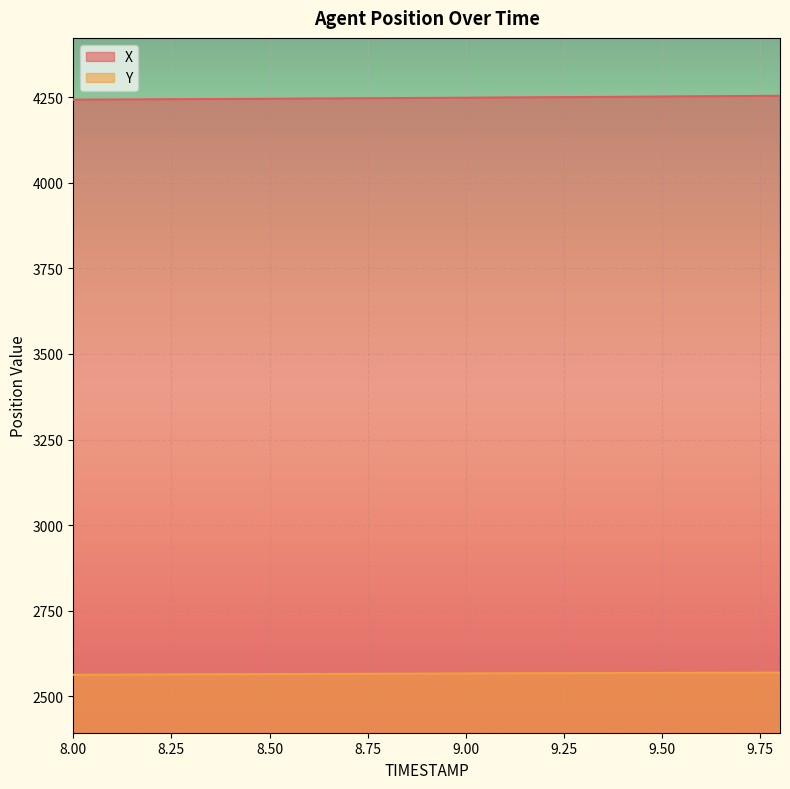

What is the difference between the highest and lowest values at 9.00?

1680.9